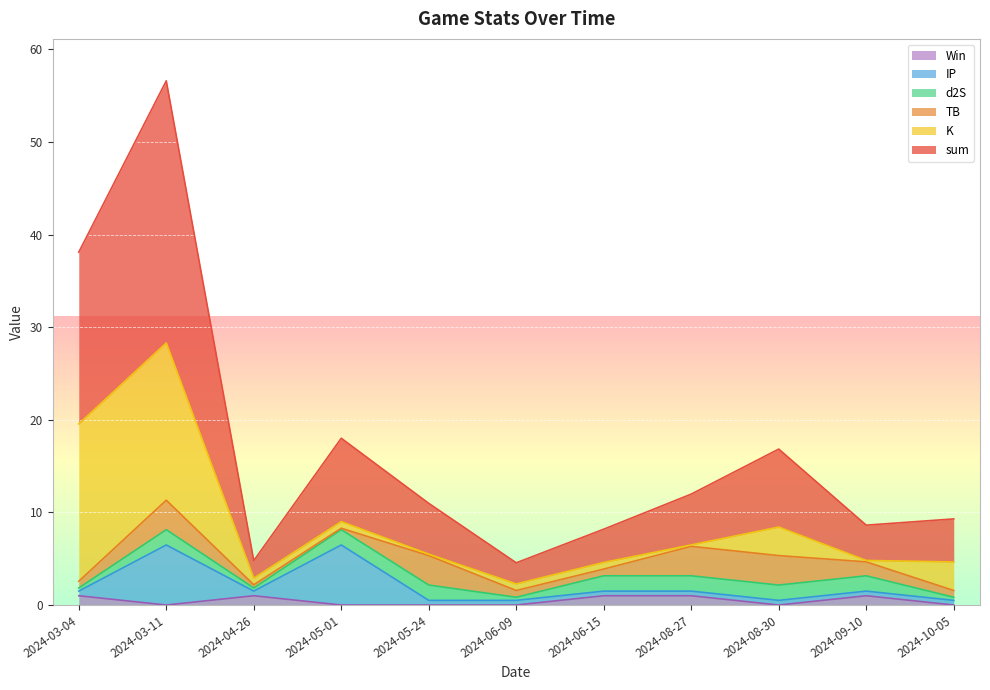

True or false: TB has a value of 0.7 at 2024-10-05.

True